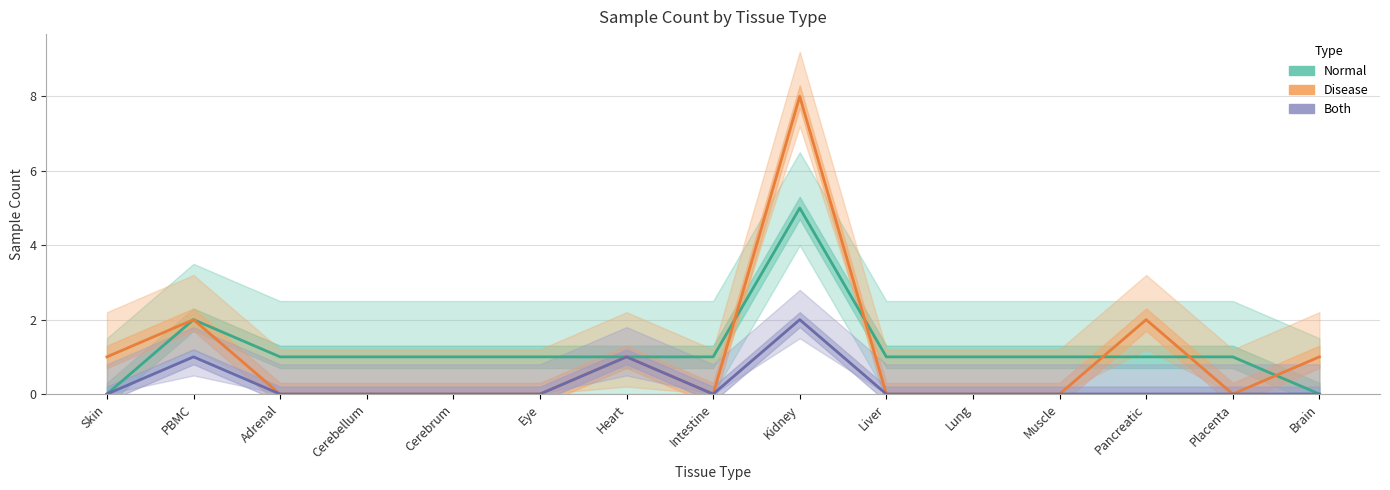

Is it true that Disease equals 1 at Skin?

True